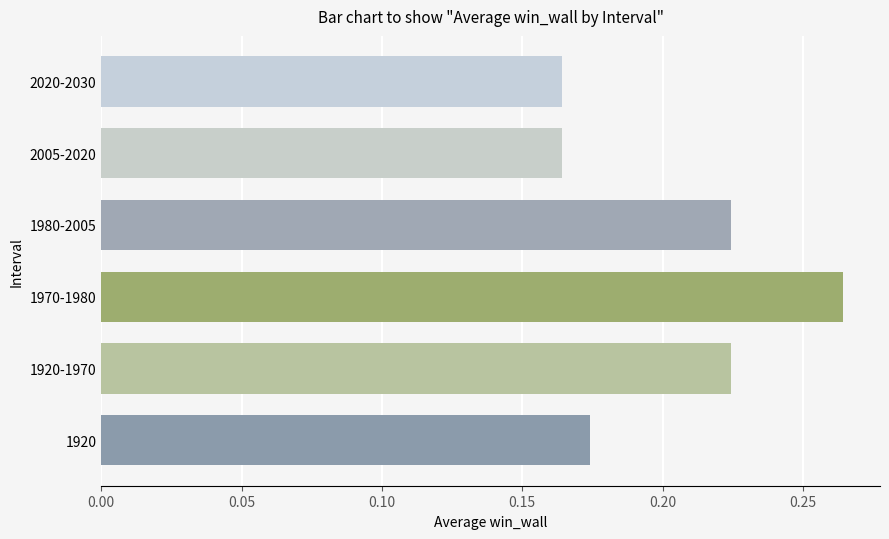

Count the values in the range 0 to 1.

6